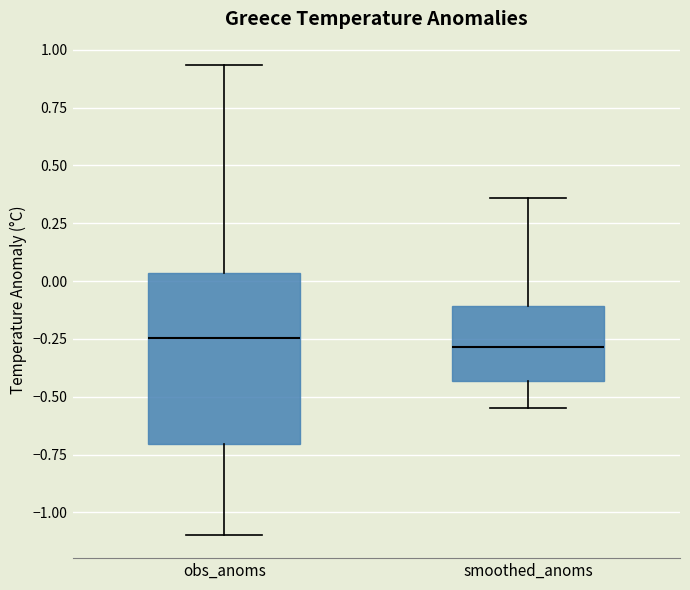

Reading left to right, read every box against the y-axis: the position of its median line, the range the box covers, and the ends of its whiskers. The values are not printed on the chart, so give them approximately, as read against the axis.

obs_anoms: median -0.25, box -0.70 to 0.05, whiskers -1.10 to 0.95
smoothed_anoms: median -0.30, box -0.45 to -0.10, whiskers -0.55 to 0.35